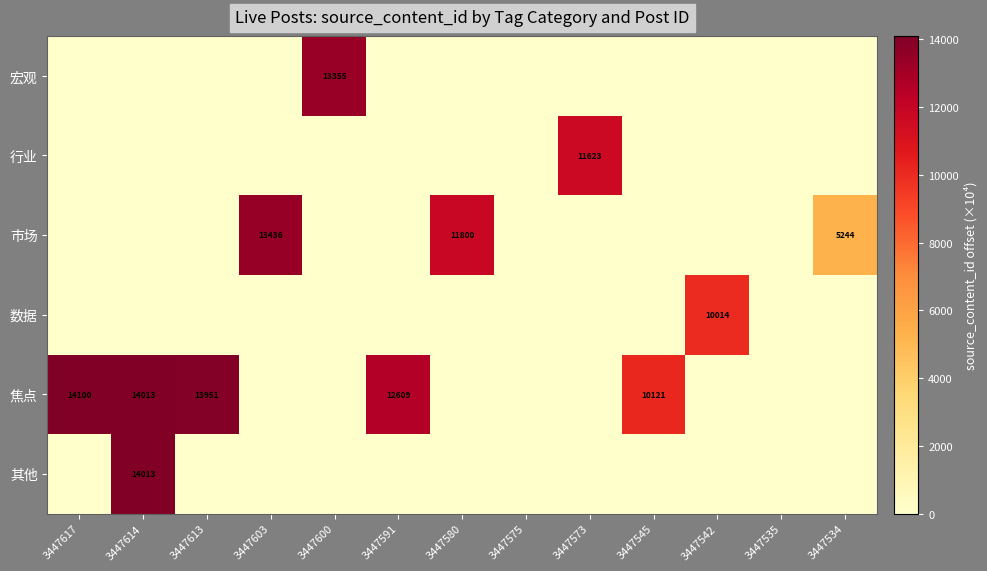

Between 3447573 and 3447534, which is larger?

3447573